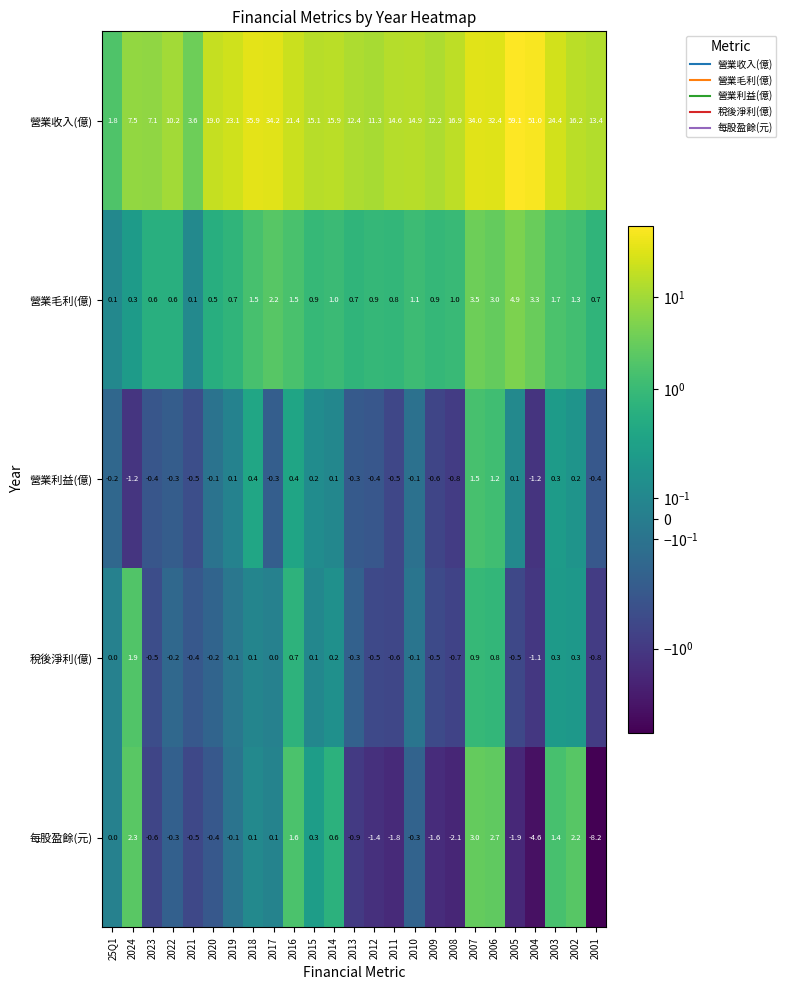

The value of 營業收入(億) at 2005 is 59.1. True or false?

True